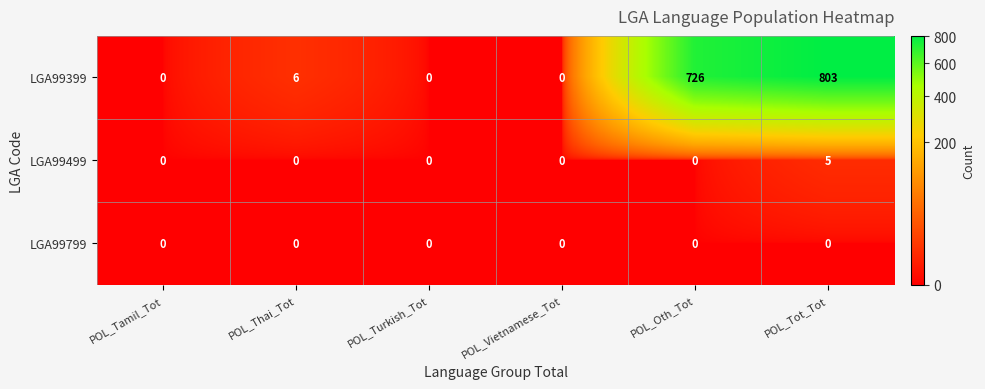

The LGA99499 series shows -3 at POL_Thai_Tot. True or false?

False